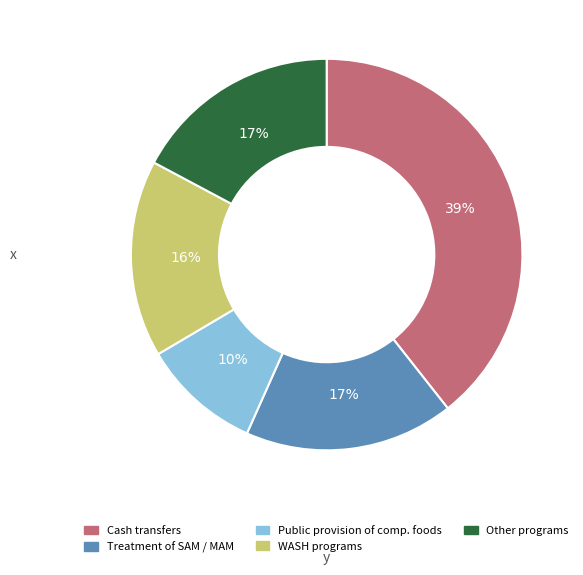

To the nearest percent, what is the combined percentage of WASH programs and Other programs?

33%